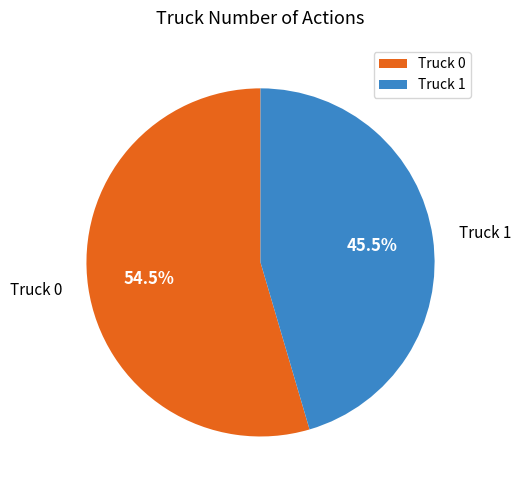

The Truck 1 slice represents 55% of the pie. True or false?

False